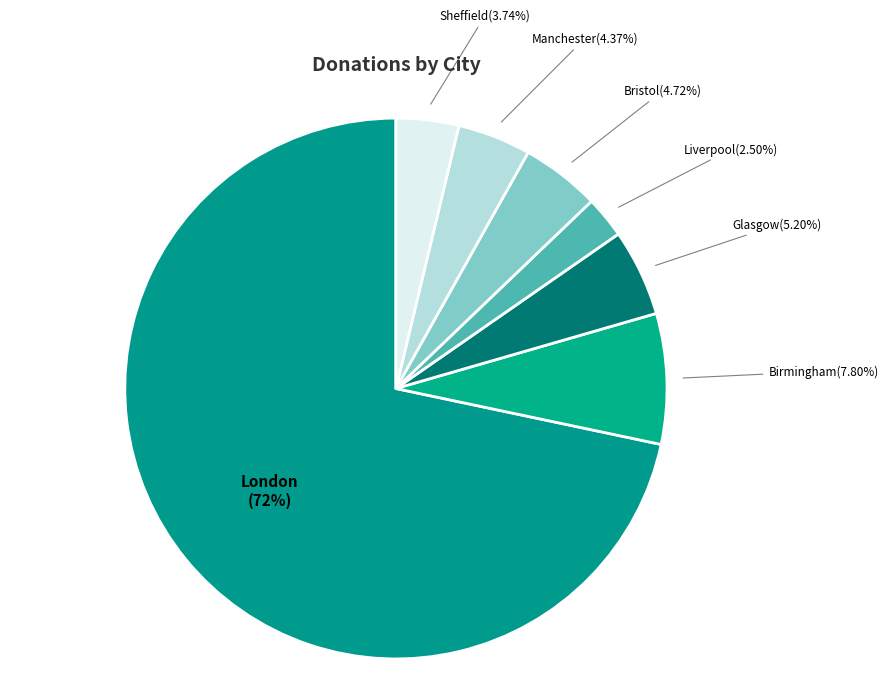

How many slices are in this pie chart?

7